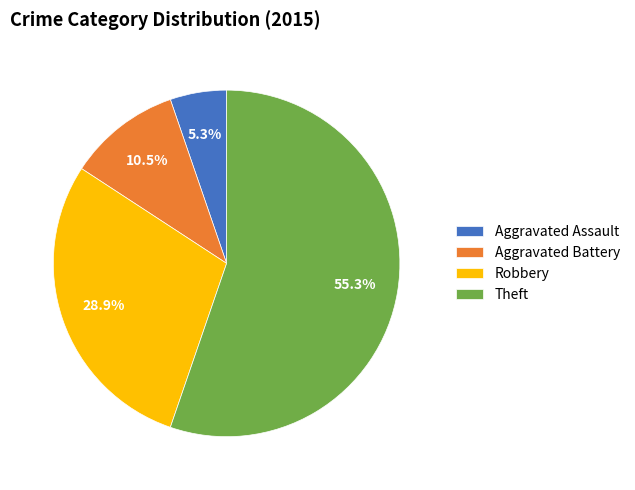

How many segments does this pie chart have?

4